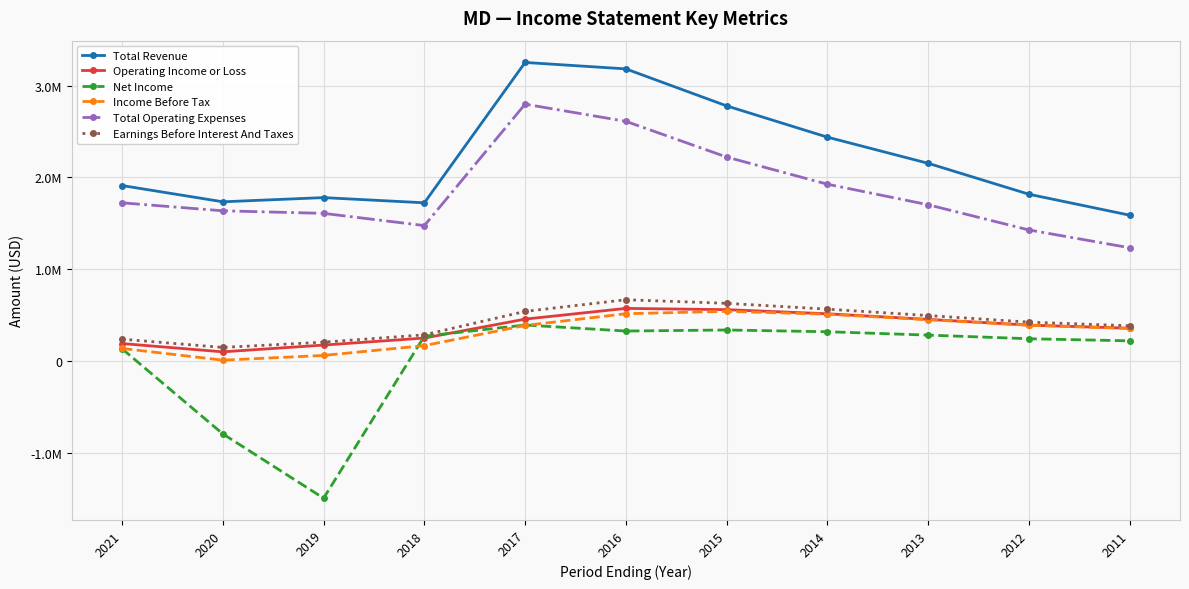

Reading left to right, what are all the values shown in this chart?

Total Revenue: 2021=1911200	2020=1734000	2019=1779800	2018=1723100	2017=3253400	2016=3183200	2015=2780000	2014=2438900	2013=2154000	2012=1816600	2011=1588200
Operating Income or Loss: 2021=188400	2020=98100	2019=171800	2018=248400	2017=454900	2016=571700	2015=557900	2014=513000	2013=452100	2012=389500	2011=355400
Net Income: 2021=131000	2020=-796500	2019=-1497700	2018=268600	2017=390400	2016=324900	2015=336300	2014=317300	2013=280500	2012=240900	2011=218000
Income Before Tax: 2021=135200	2020=7100	2019=58800	2018=166200	2017=385700	2016=513800	2015=539700	2014=508600	2013=448400	2012=388200	2011=353200
Total Operating Expenses: 2021=1722800	2020=1635800	2019=1608000	2018=1474700	2017=2798500	2016=2611500	2015=2222100	2014=1925900	2013=1701900	2012=1427100	2011=1232900
Earnings Before Interest And Taxes: 2021=236100	2020=146100	2019=203600	2018=283500	2017=539100	2016=666200	2015=627100	2014=563500	2013=493800	2012=422200	2011=382200